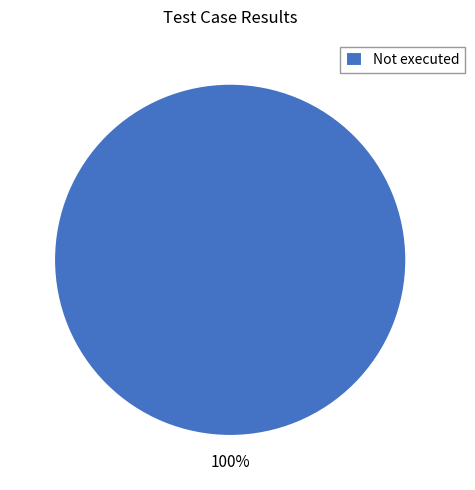

Is it true that Not executed is 100% of the pie?

True